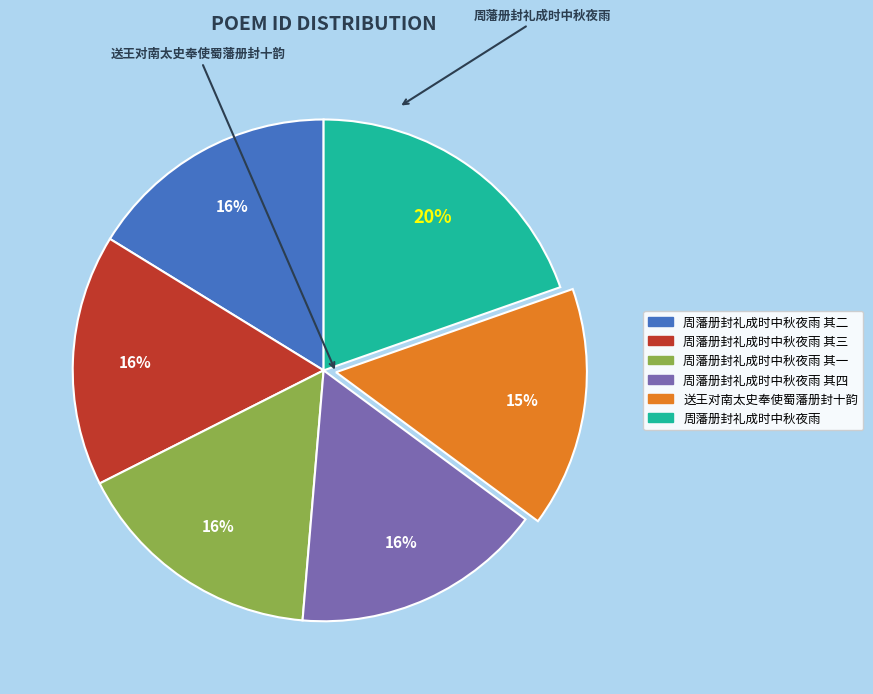

Is there any slice that represents more than half of the pie?

No